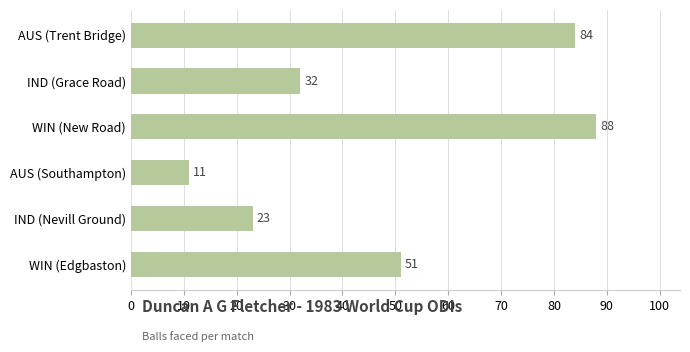

Where is the data nearest to the value 49?

WIN (Edgbaston)